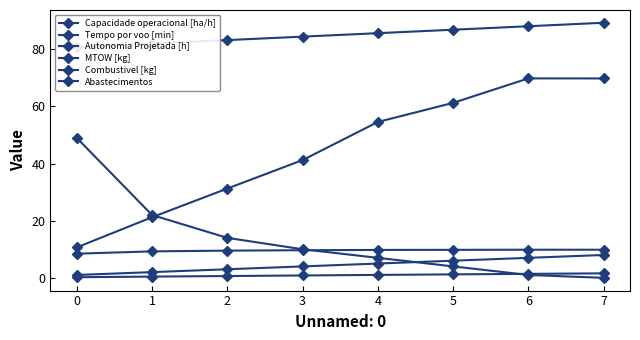

At 7, list the series in order from largest to smallest.

MTOW [kg], Tempo por voo [min], Capacidade operacional [ha/h], Combustivel [kg], Autonomia Projetada [h], Abastecimentos